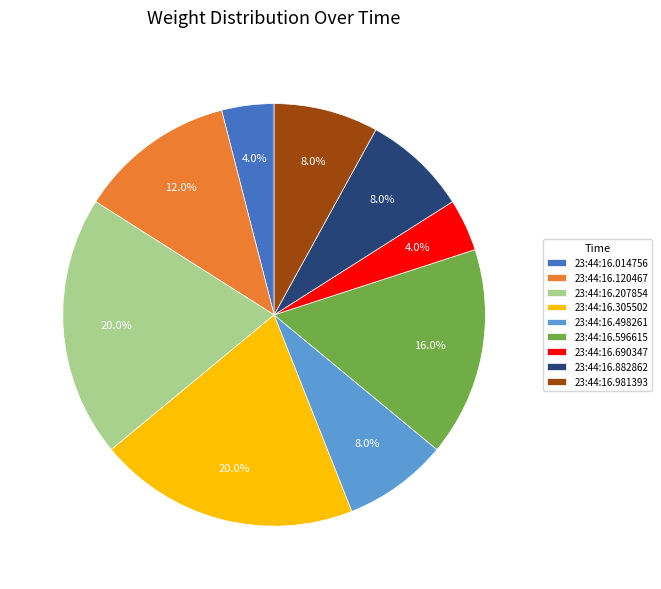

Is there any slice that represents more than half of the pie?

No